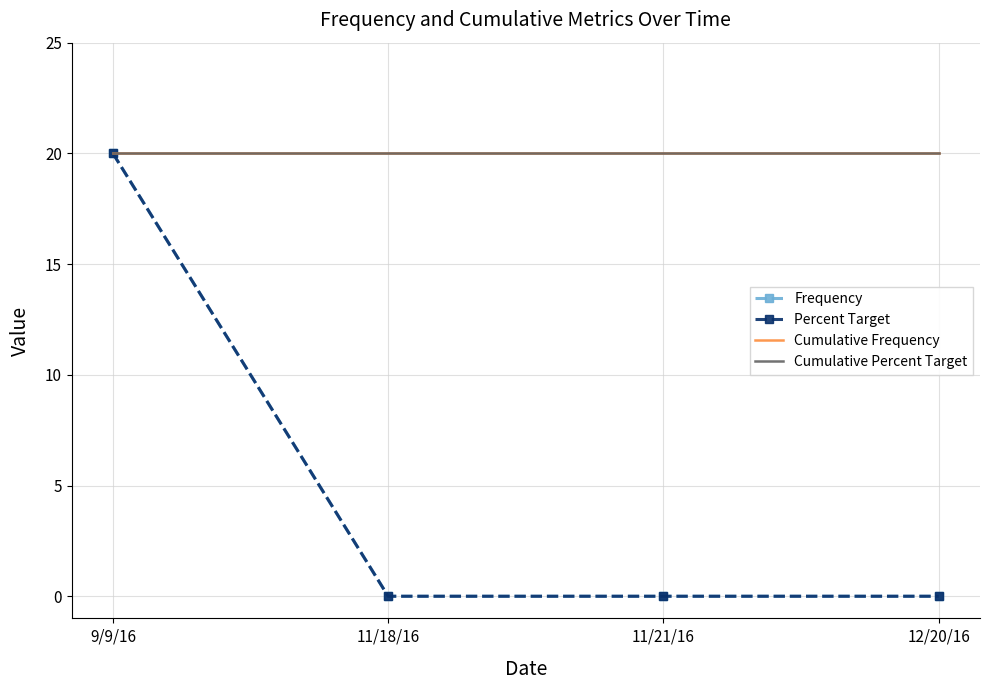

Rank the series at 11/18/16 from highest to lowest value.

Cumulative Frequency, Cumulative Percent Target, Frequency, Percent Target